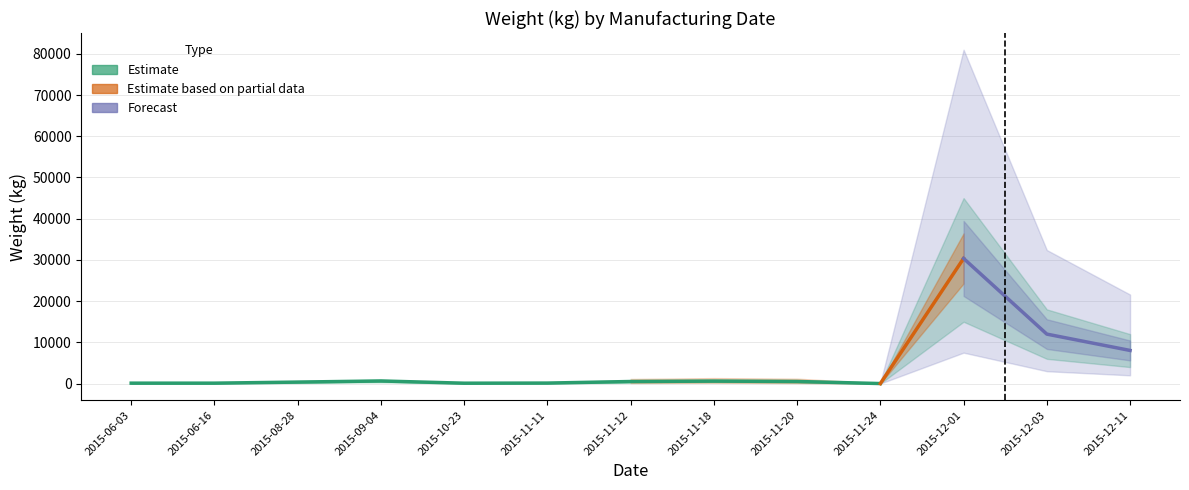

Where is the first local maximum?

2015-09-04